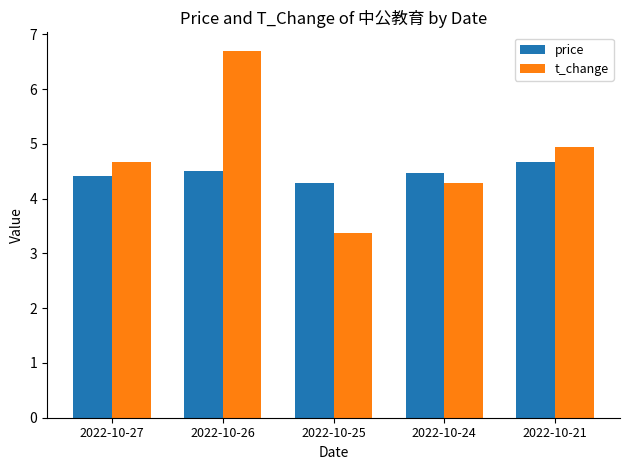

Reading left to right, list all the values displayed in this chart.

price: 2022-10-27=4.4	2022-10-26=4.5	2022-10-25=4.3	2022-10-24=4.5	2022-10-21=4.7
t_change: 2022-10-27=4.7	2022-10-26=6.7	2022-10-25=3.4	2022-10-24=4.3	2022-10-21=4.9